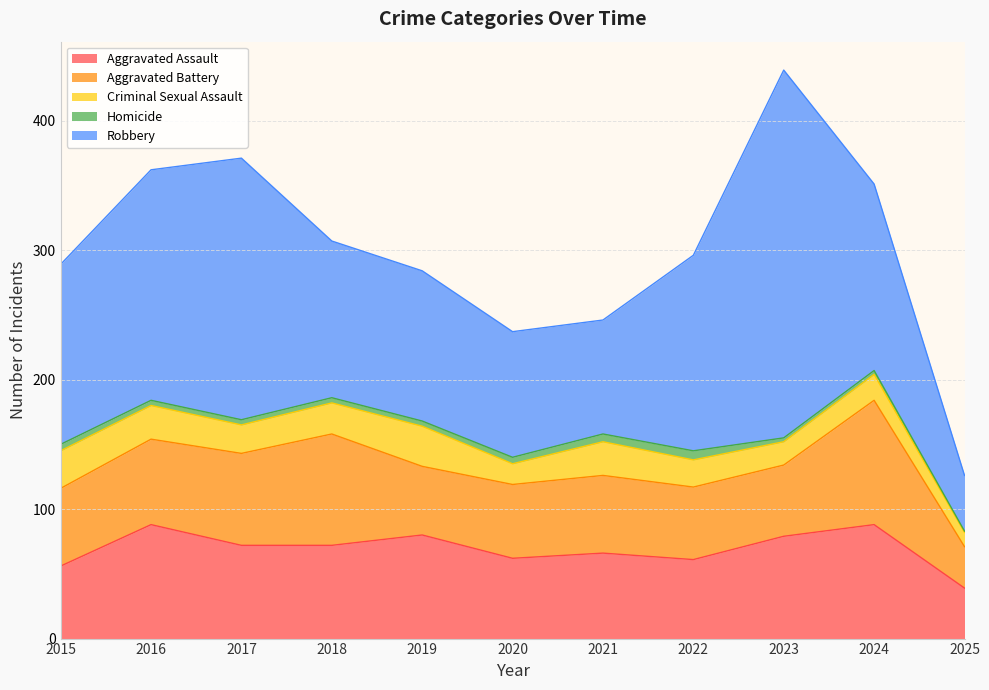

What is the value of the Robbery point at the 5th from the left?

116